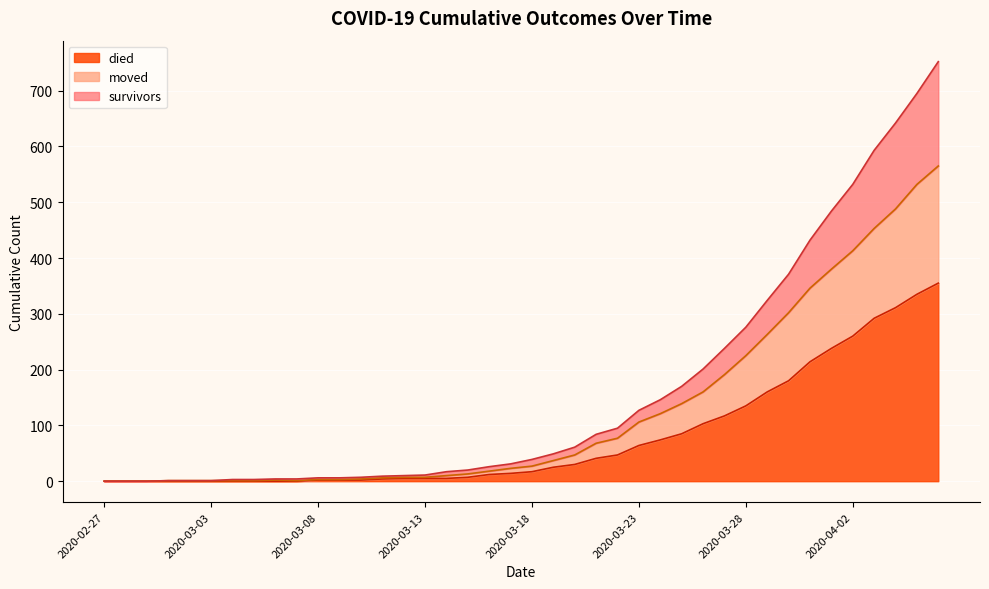

Between 2020-03-19 and 2020-03-27, which series saw the biggest shift?

survivors